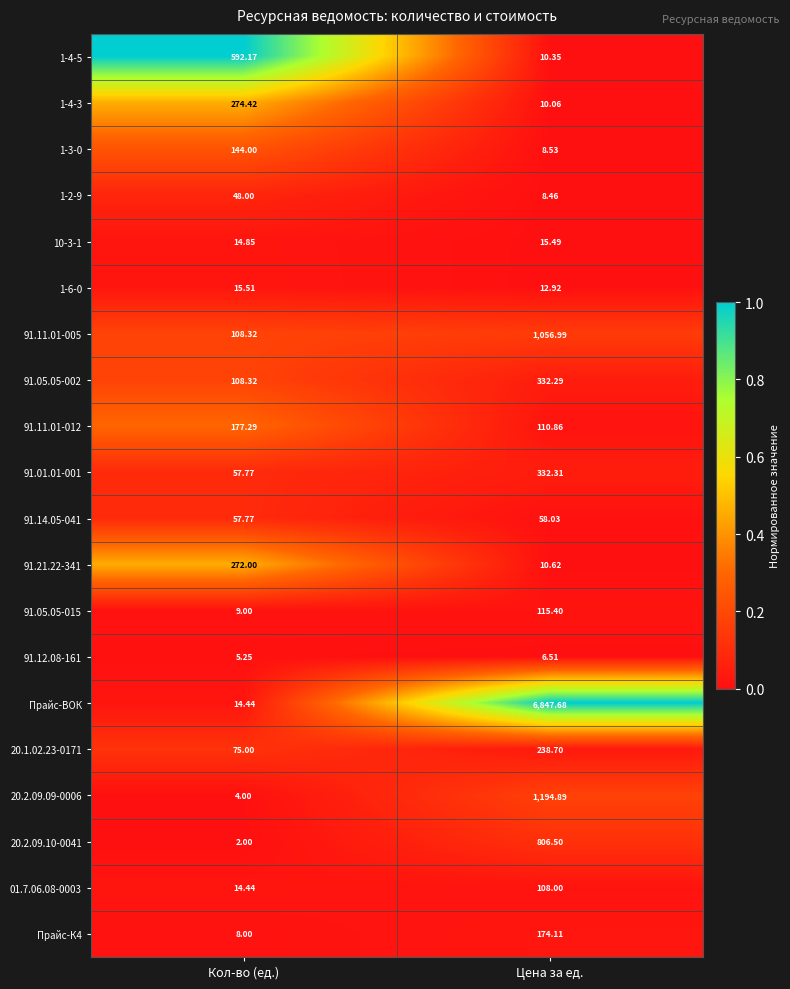

Which series has the widest spread of values?

Прайс-ВОК